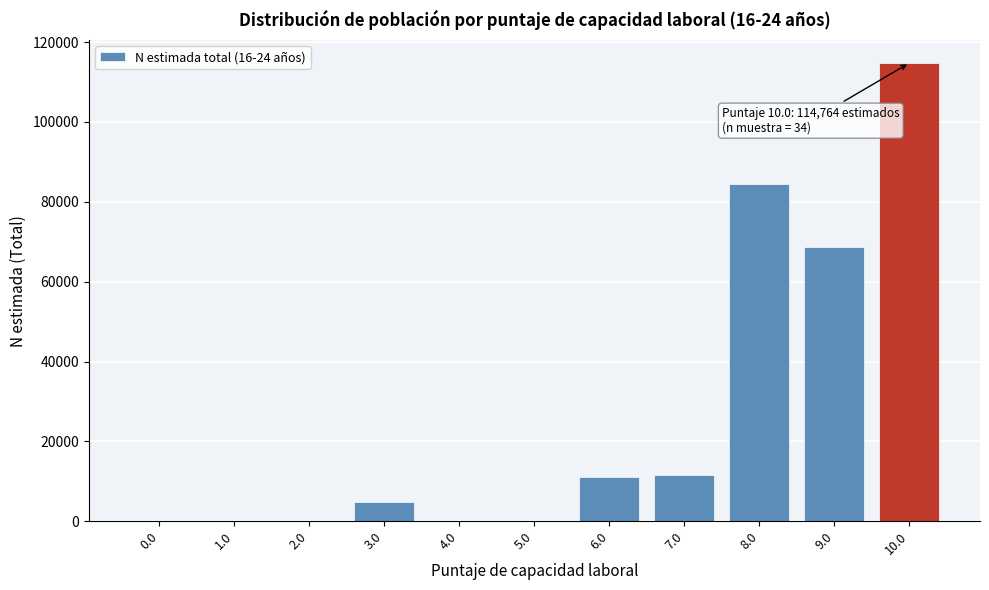

Reading right to left, what are all the values shown in this chart?

10.0=114764	9.0=68599	8.0=84345	7.0=11604	6.0=10966	5.0=0	4.0=0	3.0=4797	2.0=0	1.0=0	0.0=0